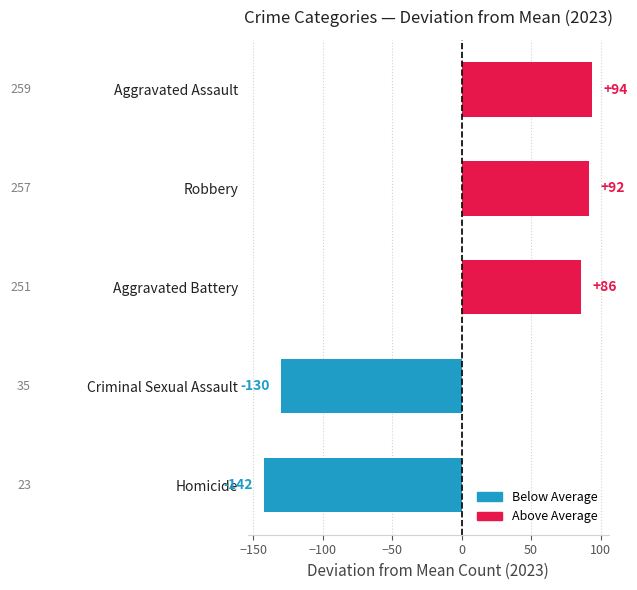

What is the difference between the values at Aggravated Assault and Homicide?

236